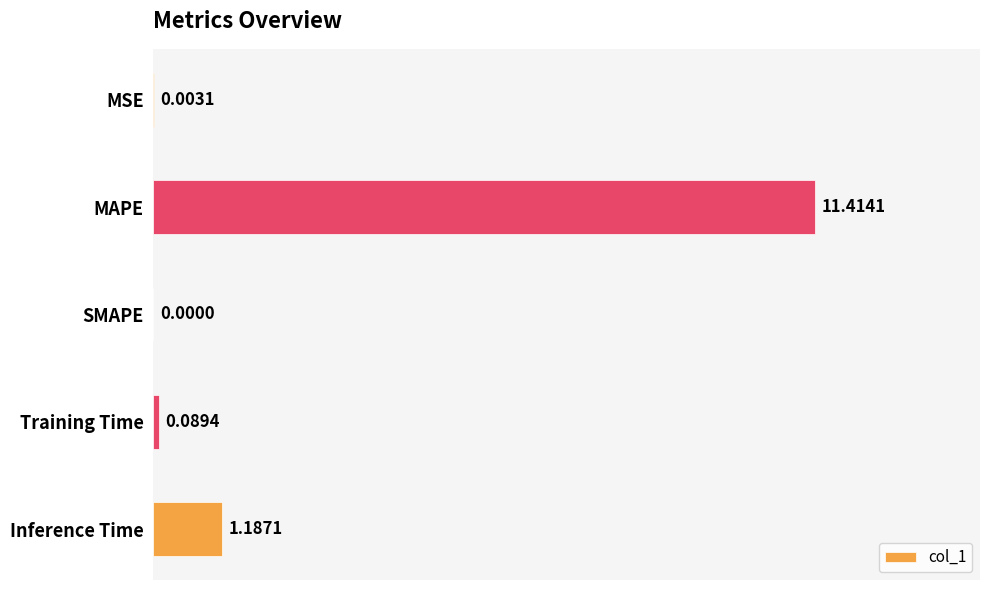

What is the change in value from MAPE to SMAPE?

-11.4